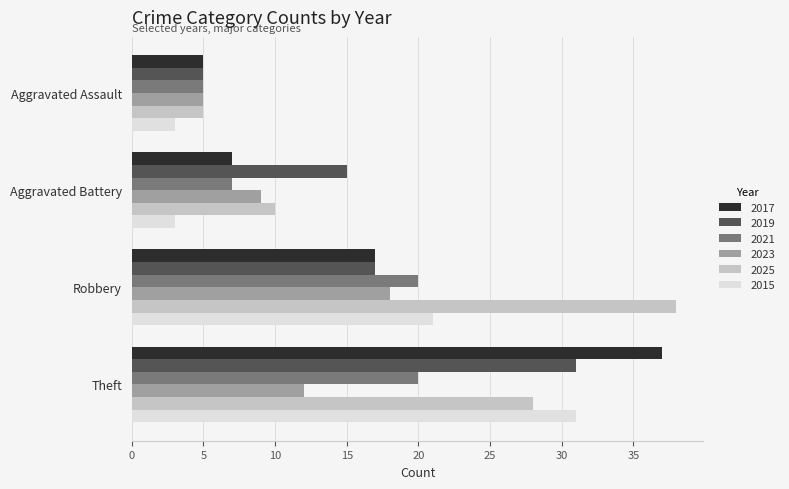

What is the minimum value shown in the chart?

3